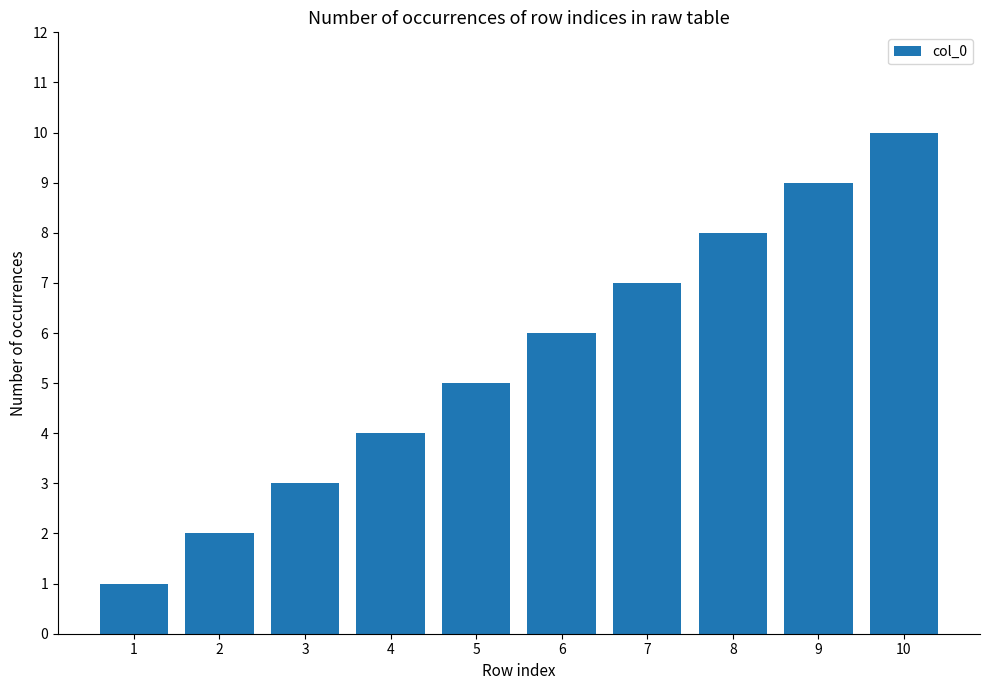

Which category has the highest value across all series?

10